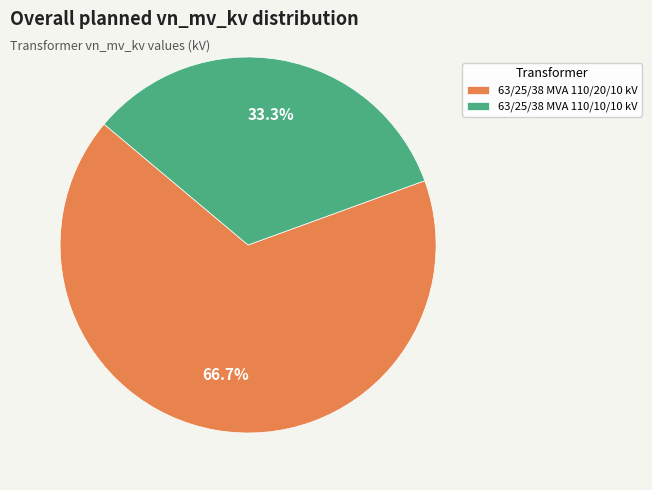

What is the total percentage of 63/25/38 MVA 110/10/10 kV and 63/25/38 MVA 110/20/10 kV?

100.0%